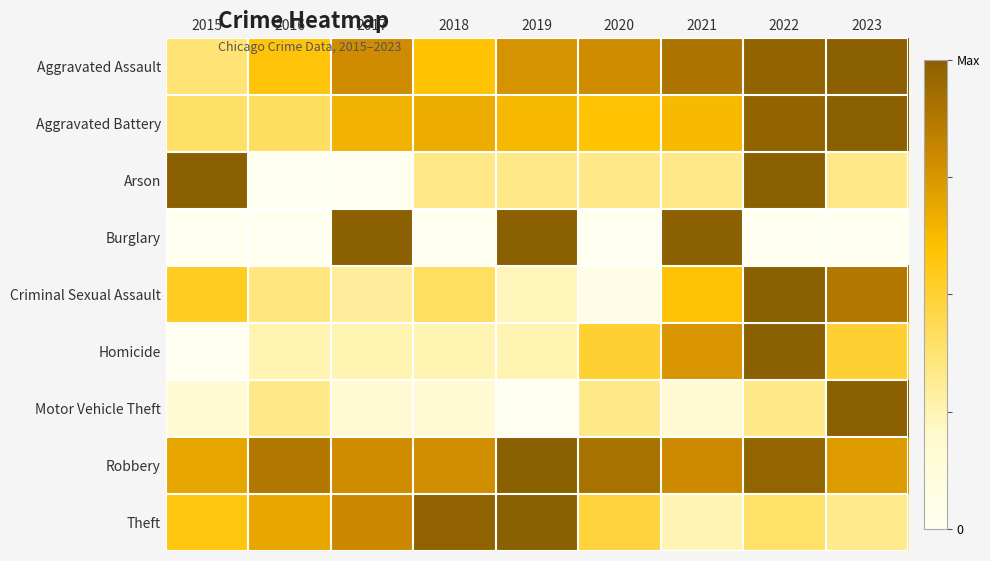

What is the maximum value shown in the chart?

1.0